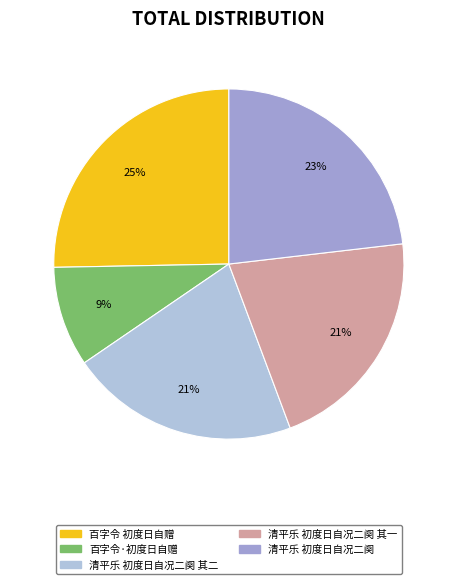

Is there a majority slice in this chart?

No